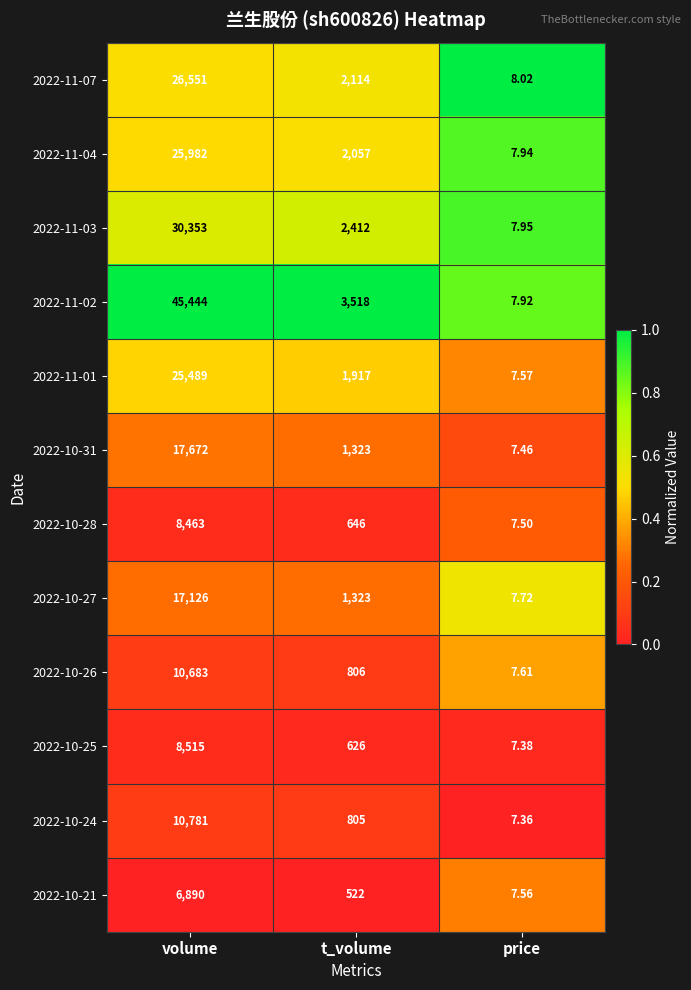

Which series has the widest spread of values?

2022-11-02